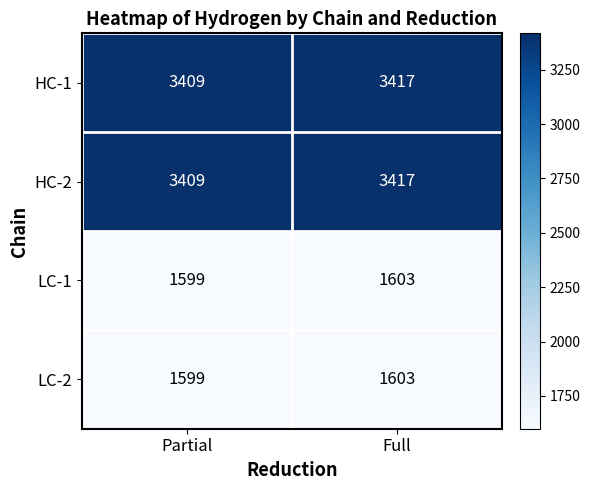

Is it true that LC-1 equals 1603 at Full?

True